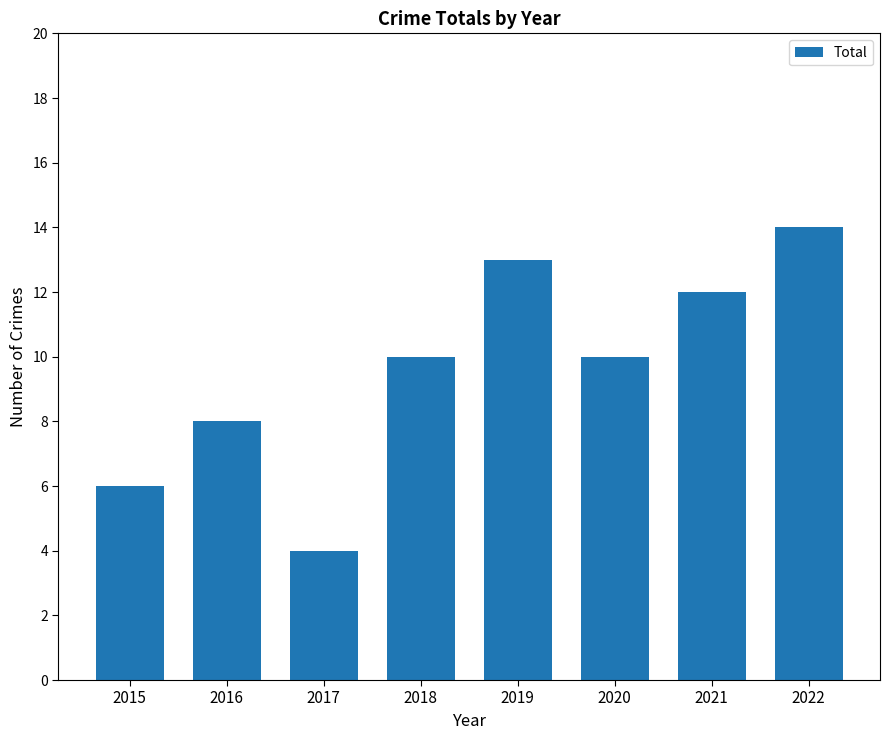

What is the difference between the values at 2019 and 2015?

7